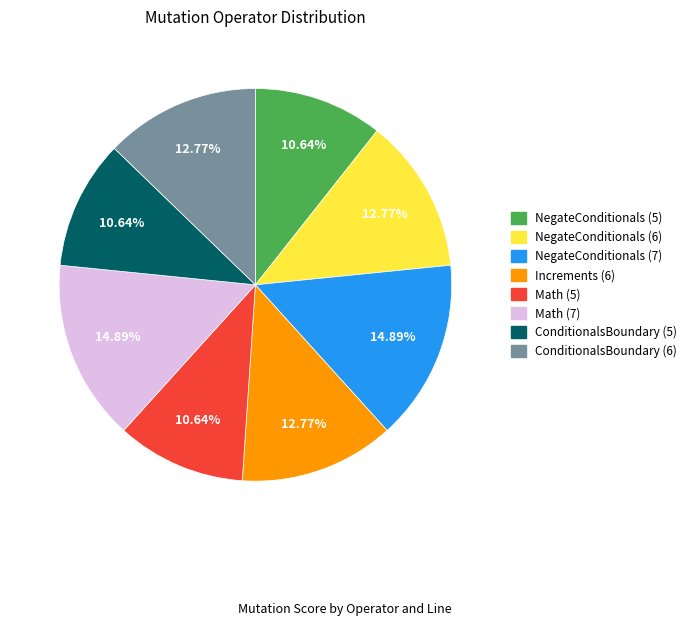

Is there a majority slice in this chart?

No